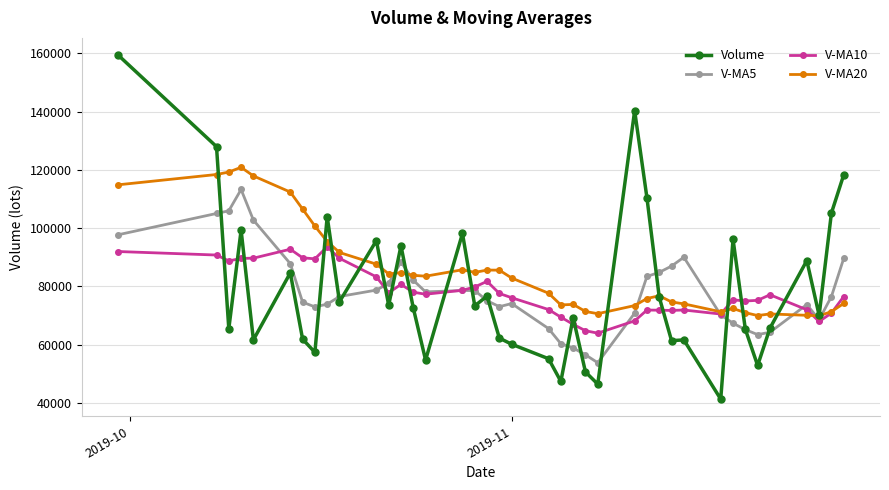

Is this an area chart (filled region under the line)?

No